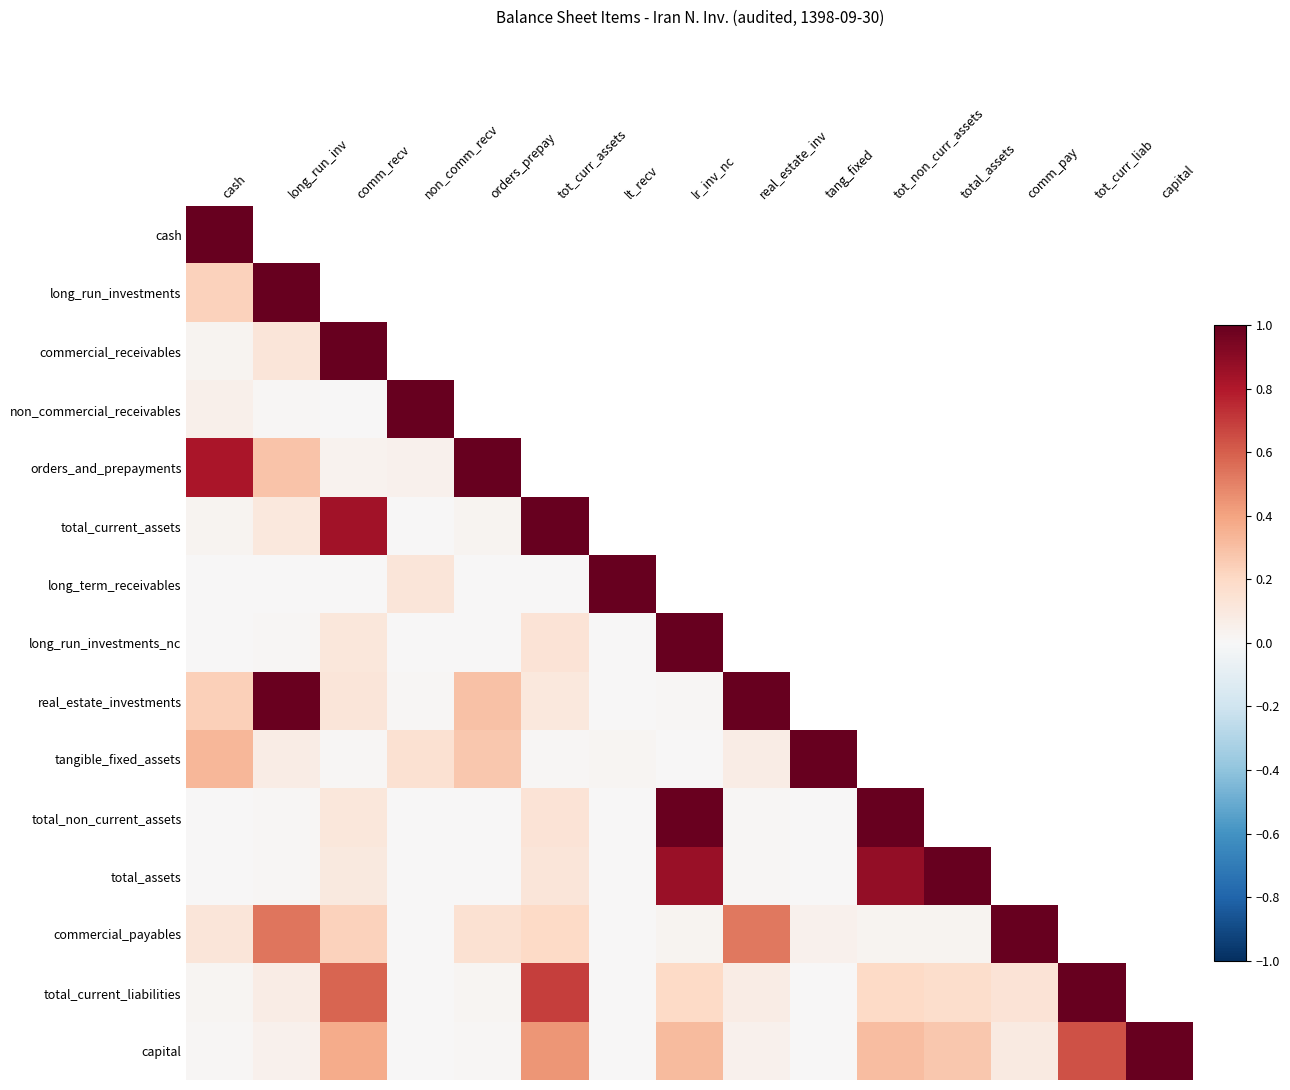

At how many categories does at least one series exceed 0?

15